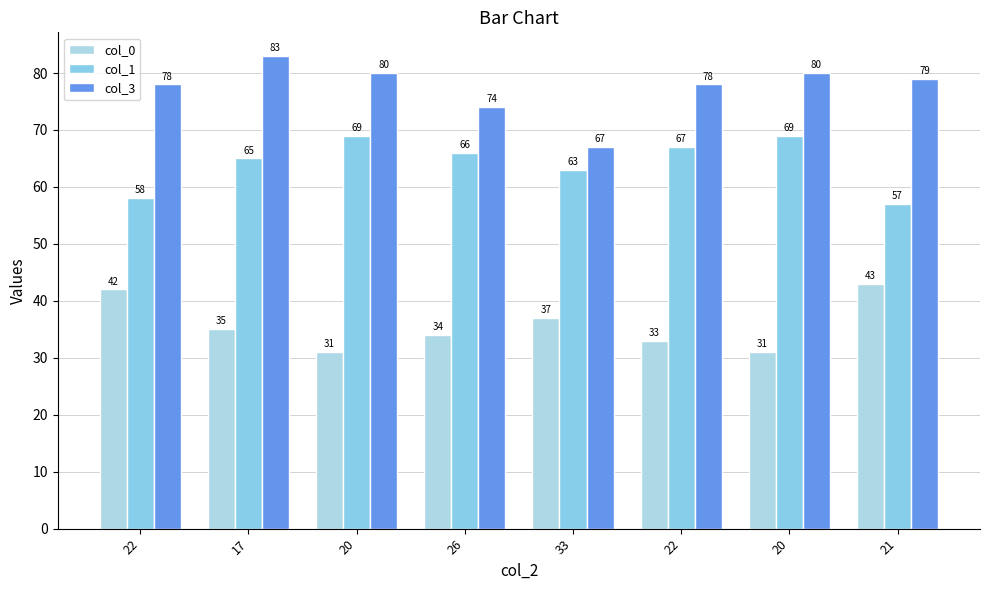

What is the greatest value displayed?

83